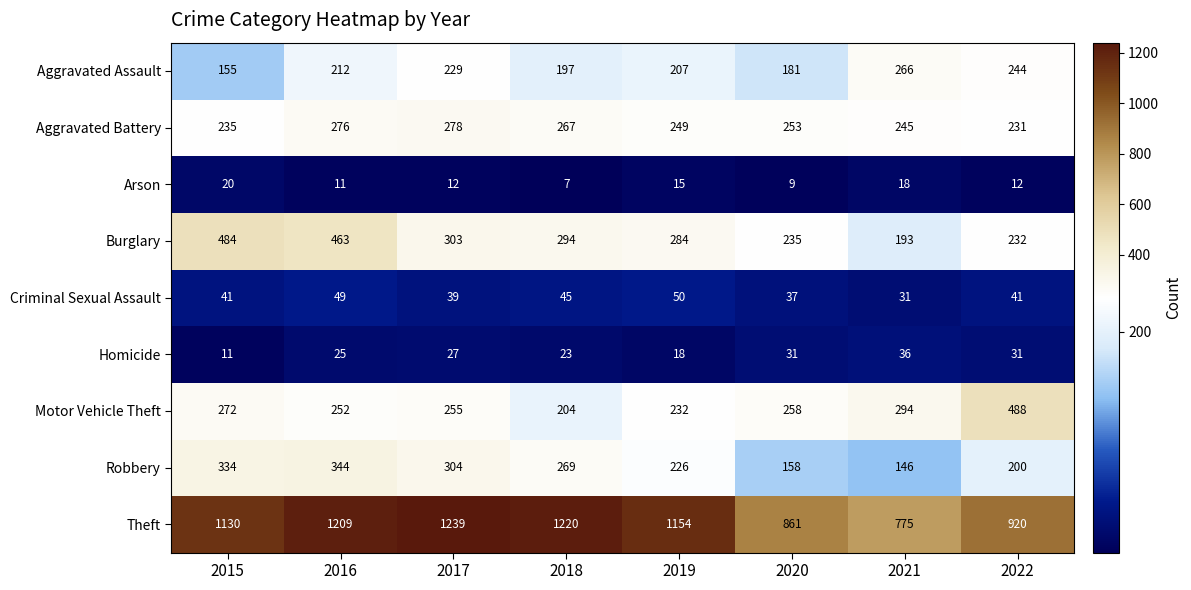

Which label corresponds to the largest value in the chart?

2017